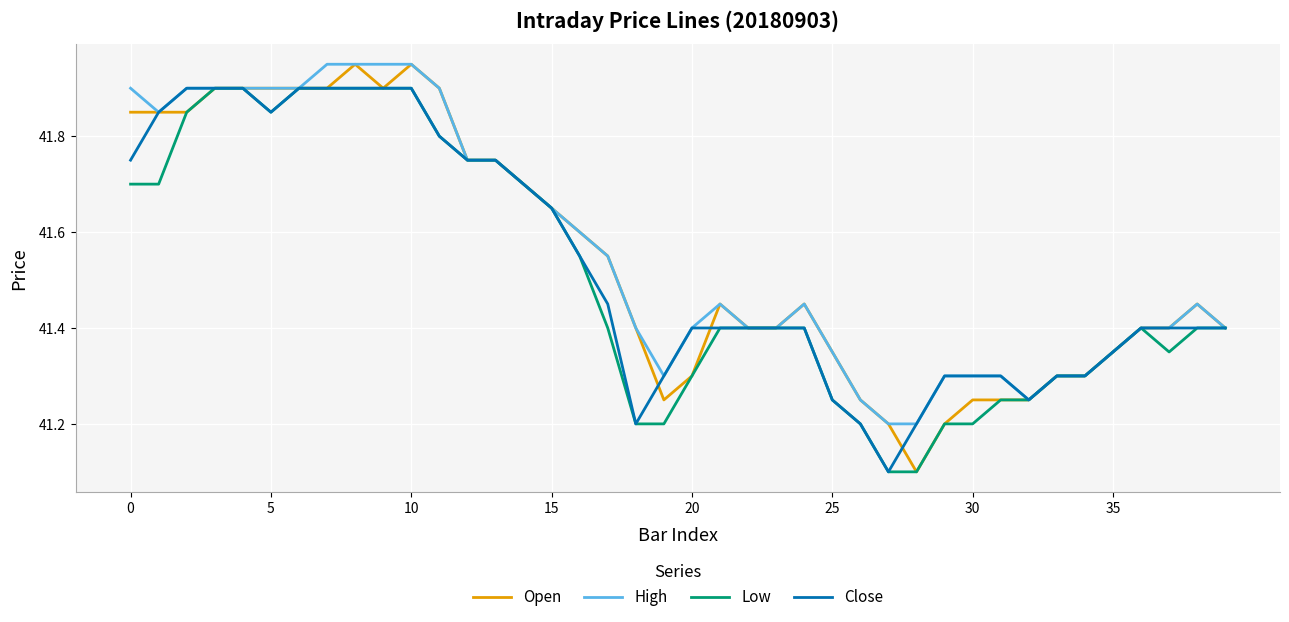

What are all the series names shown in the legend?

Open, High, Low, Close